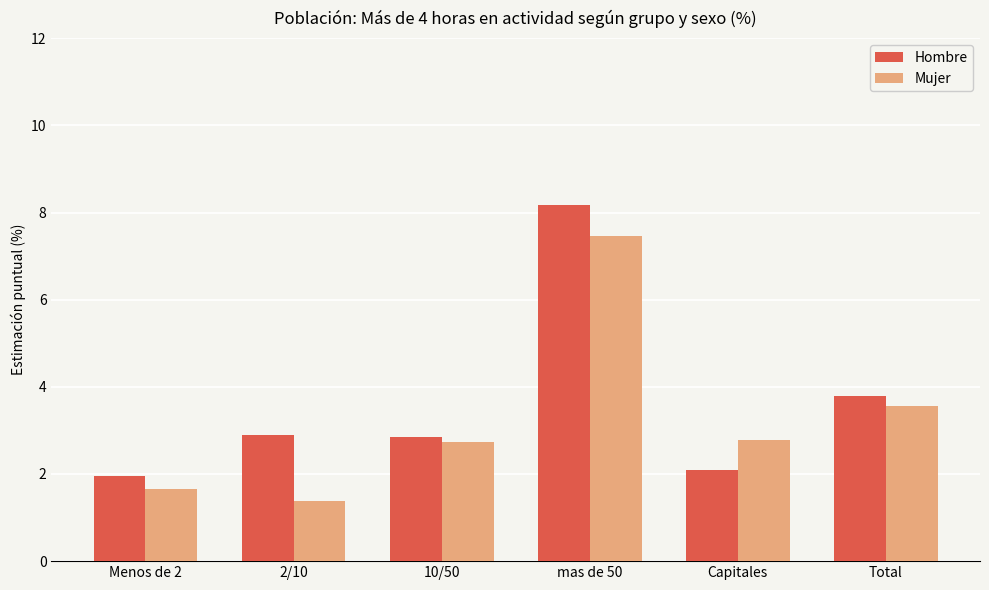

What are all the series names shown in the legend?

Hombre, Mujer